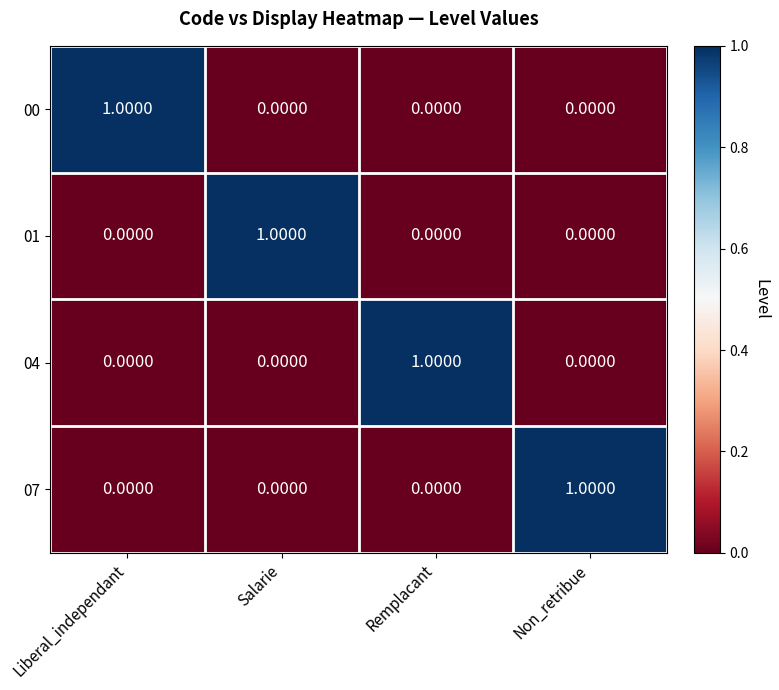

Which category has the highest value in the 07 series?

Non_retribue